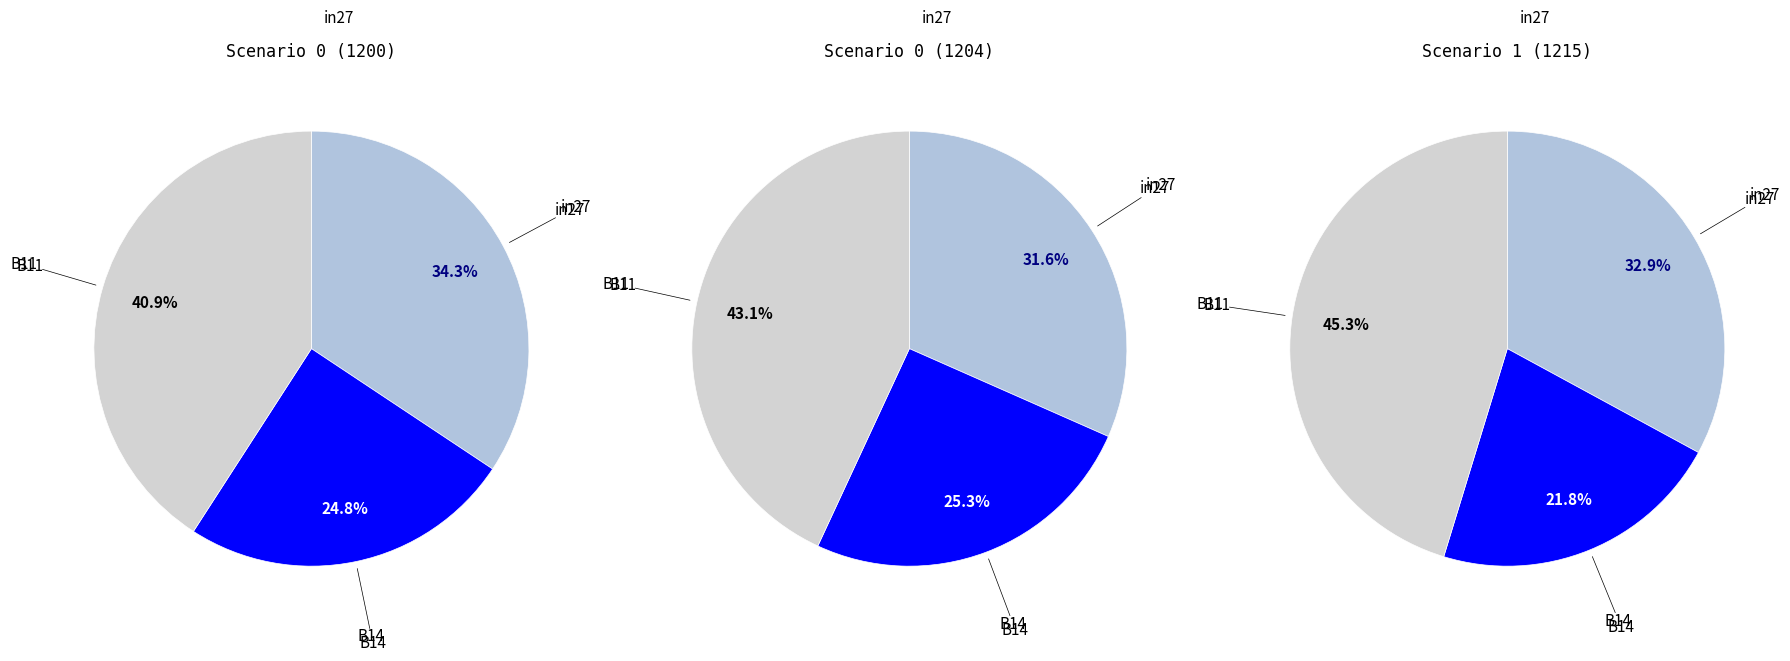

Is it true that in27 is 34% of the pie?

True